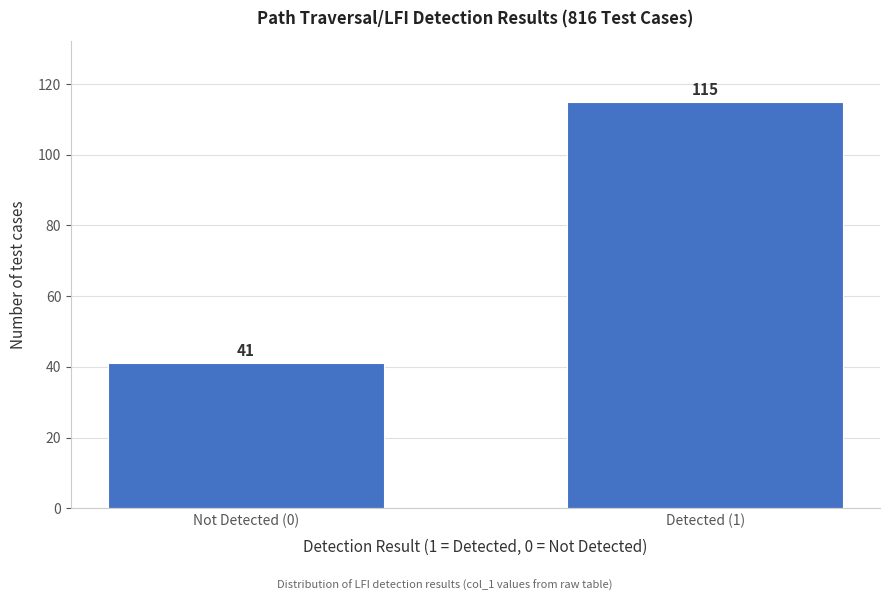

Reading right to left, list all the values displayed in this chart.

115	41